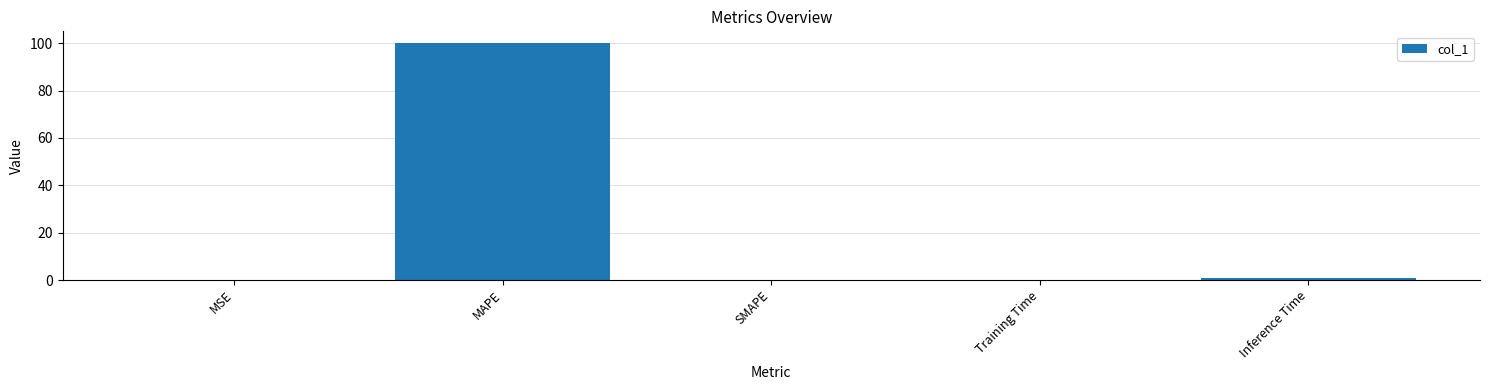

What is the sum of all values?

101.0